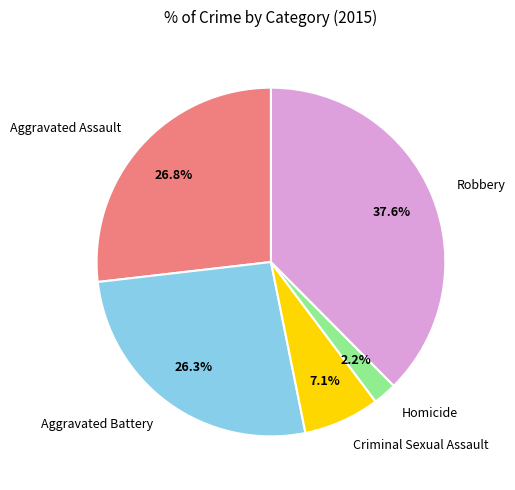

What is the total percentage of Homicide and Aggravated Battery?

28.5%